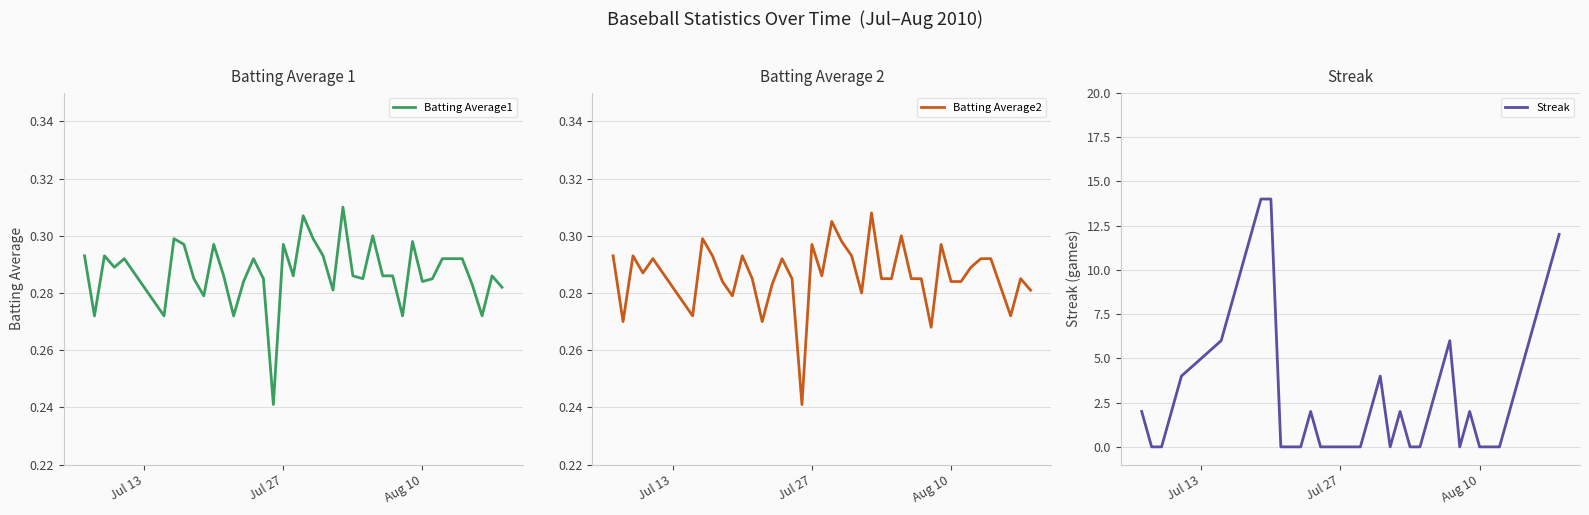

Which series ends up on top after the final intersection of Batting Average1 and Streak?

Streak